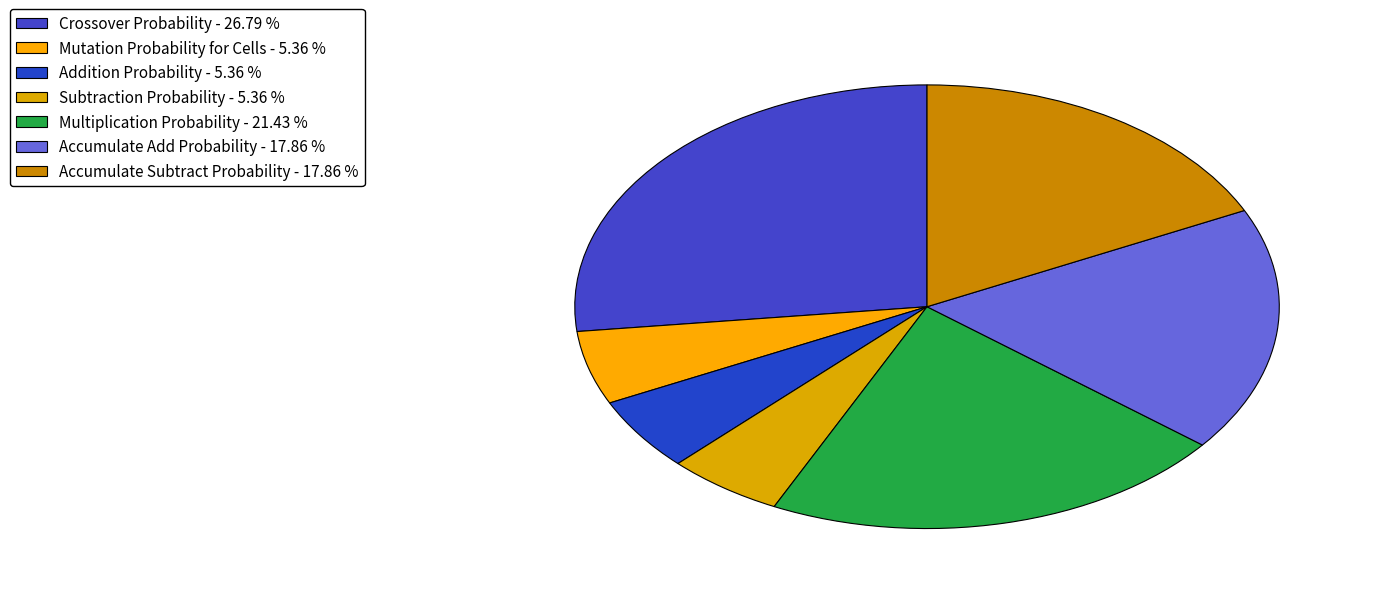

Which slice is the smallest?

Mutation Probability for Cells